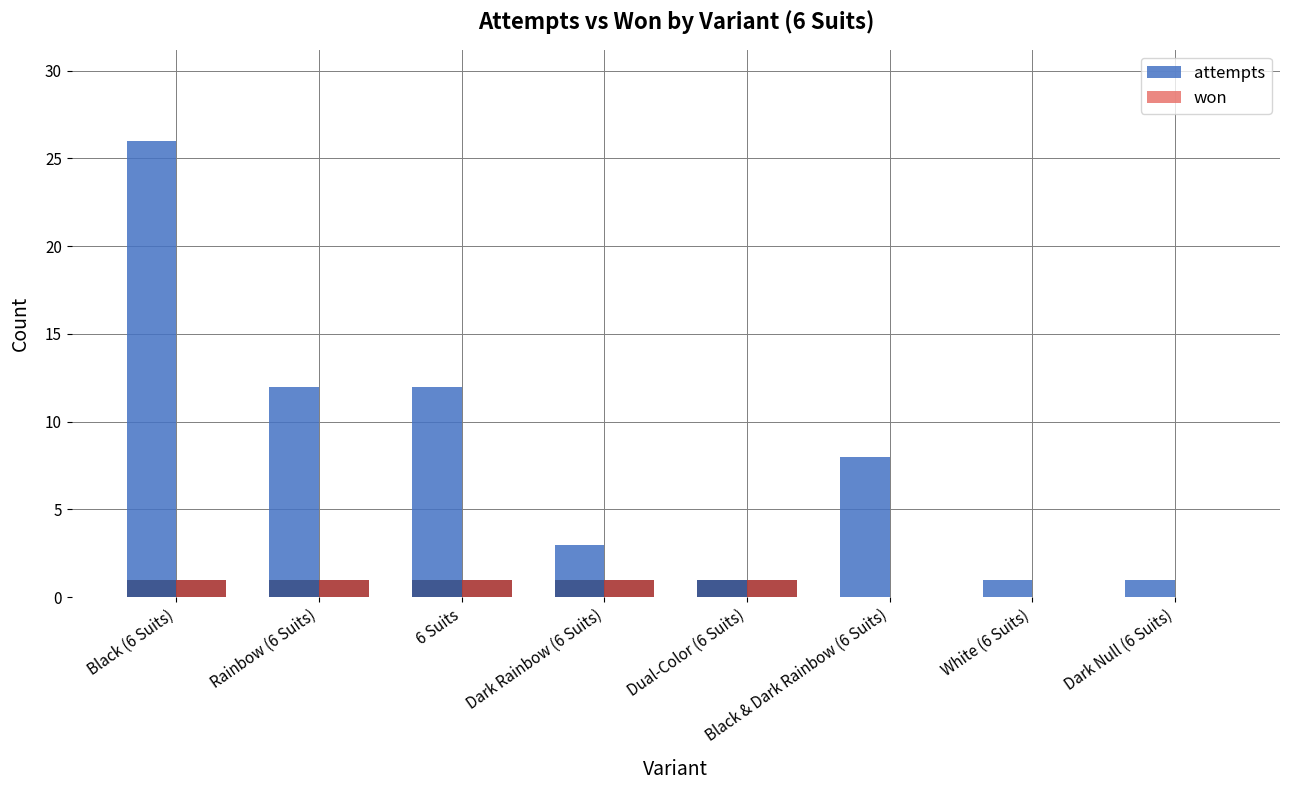

Reading left to right, what are all the values shown in this chart?

attempts: Black (6 Suits)=26	Rainbow (6 Suits)=12	6 Suits=12	Dark Rainbow (6 Suits)=3	Dual-Color (6 Suits)=1	Black & Dark Rainbow (6 Suits)=8	White (6 Suits)=1	Dark Null (6 Suits)=1
won: Black (6 Suits)=1	Rainbow (6 Suits)=1	6 Suits=1	Dark Rainbow (6 Suits)=1	Dual-Color (6 Suits)=1	Black & Dark Rainbow (6 Suits)=0	White (6 Suits)=0	Dark Null (6 Suits)=0